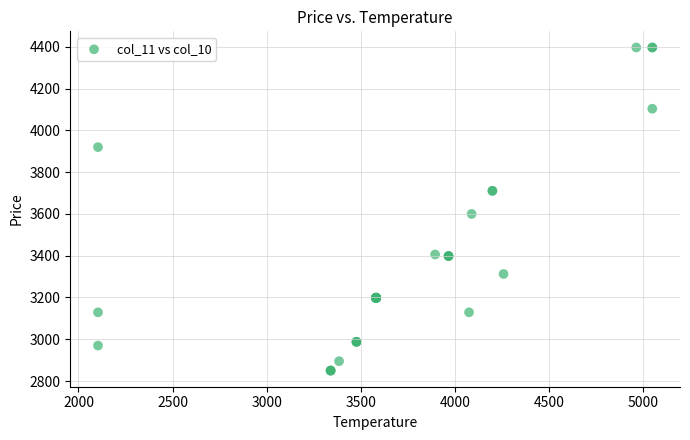

What Y value in the scatter plot is closest to 3623?

3599.9